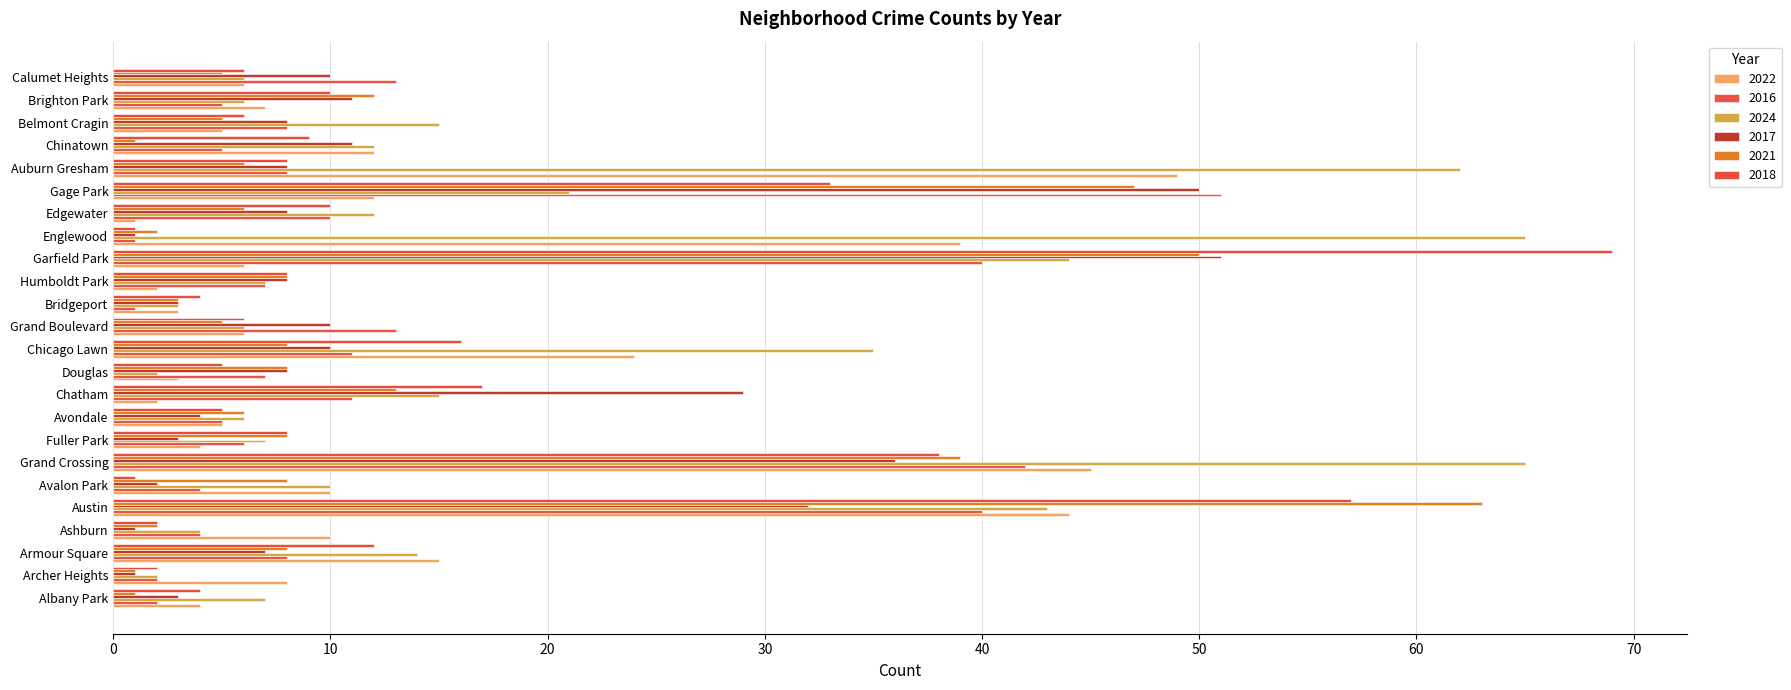

Where is 2021 nearest to the value 32?

Grand Crossing